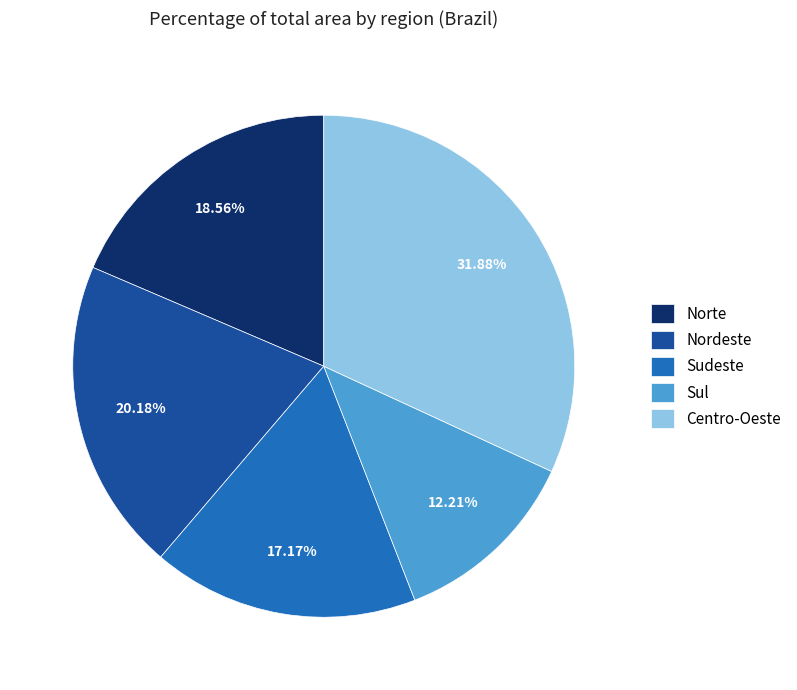

What percentage do Sul and Nordeste together represent?

32.4%